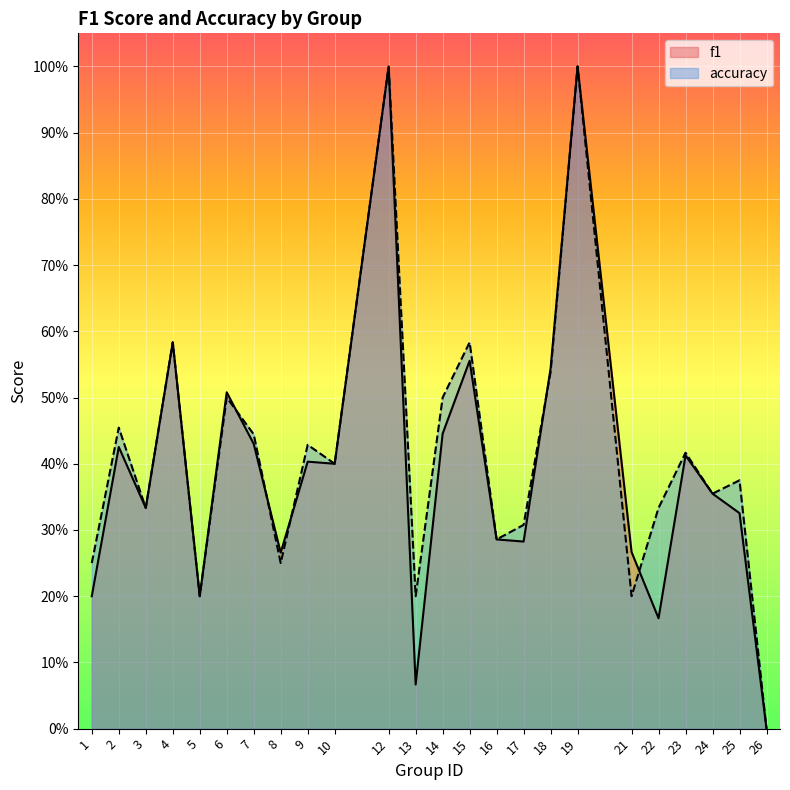

What is the greatest value displayed?

1.0